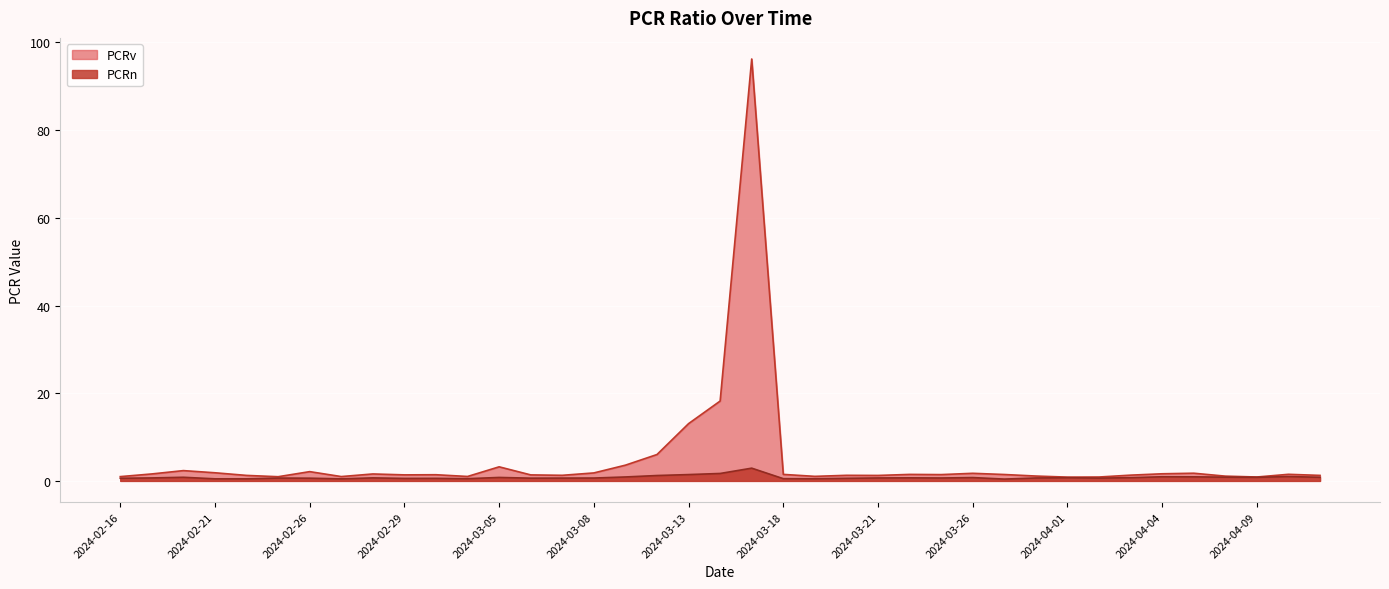

True or false: PCRv and PCRn cross at least once.

False